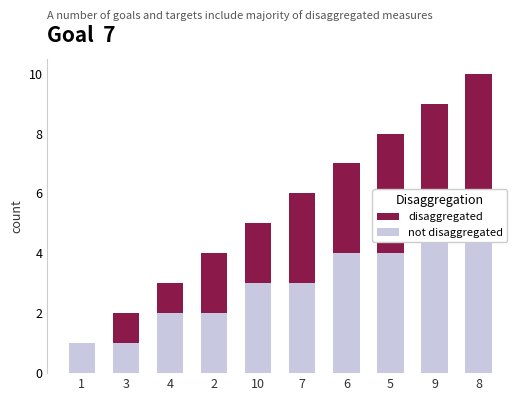

Reading left to right, transcribe all the data shown in this chart.

not disaggregated: 1=1	3=1	4=2	2=2	10=3	7=3	6=4	5=4	9=5	8=5
disaggregated: 1=0	3=1	4=1	2=2	10=2	7=3	6=3	5=4	9=4	8=5